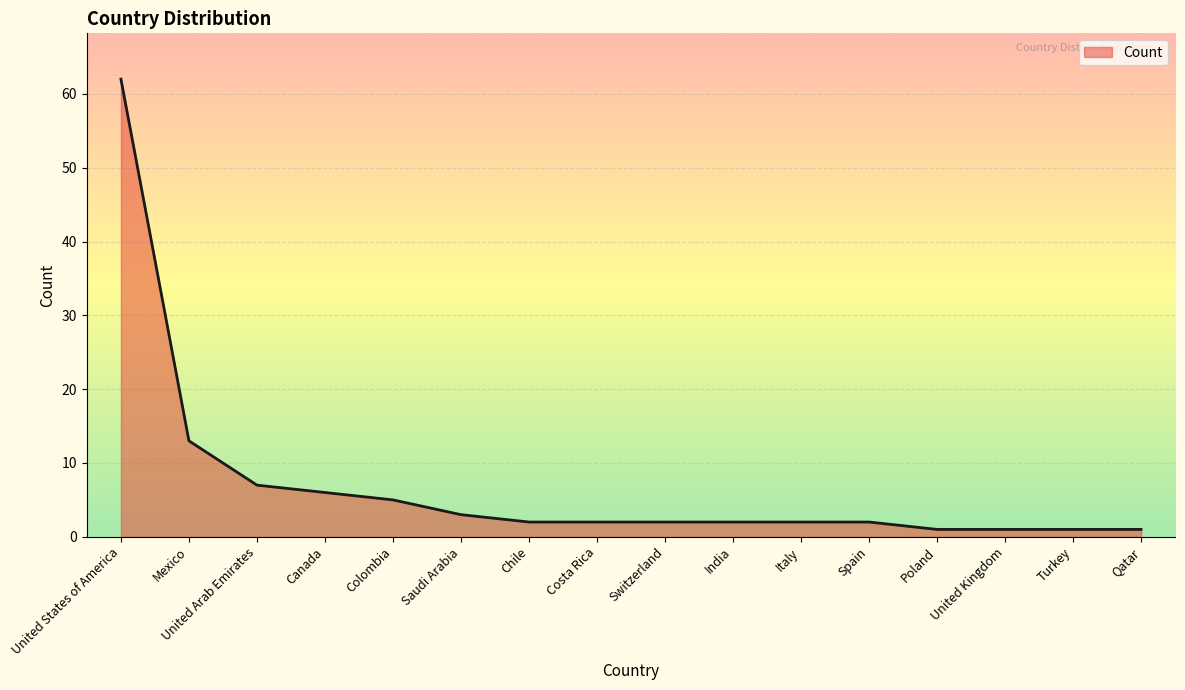

What is the change in value from Spain to United Kingdom?

-1